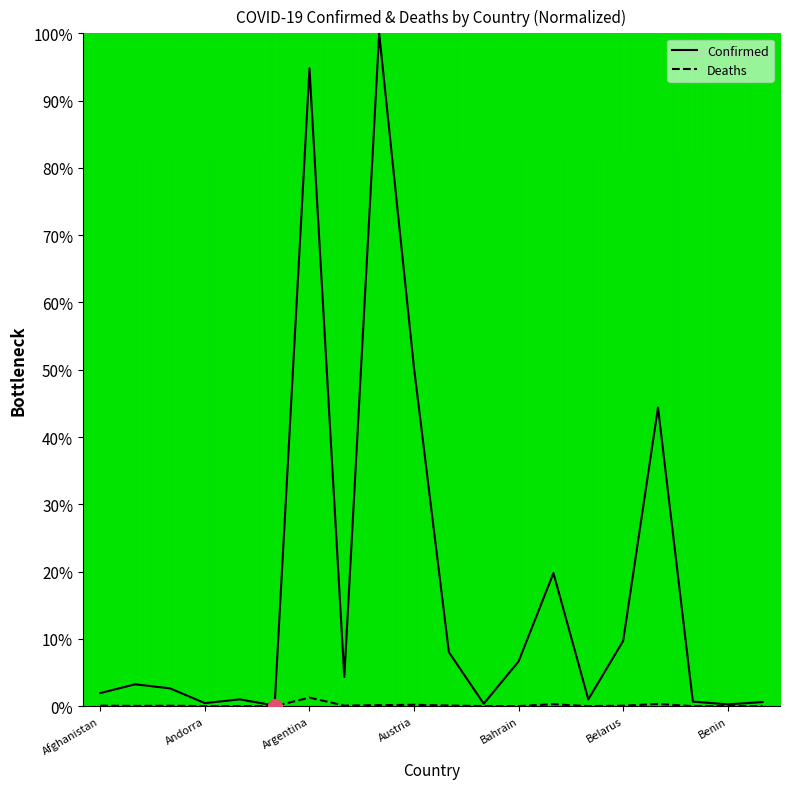

Where is Deaths nearest to the value 0?

Bhutan